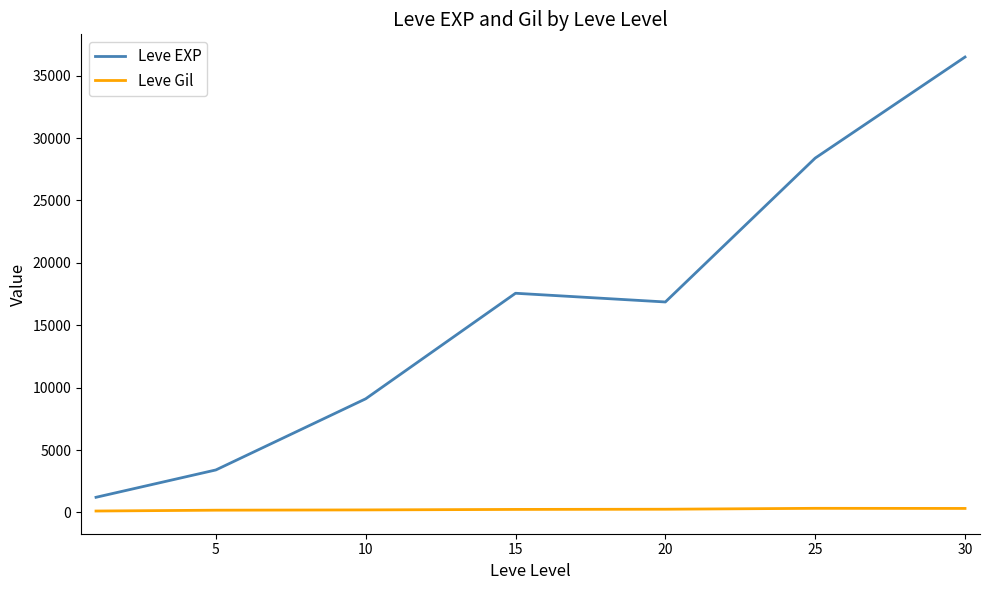

What is the difference between the maximum and minimum values in the Leve EXP series?

35279.2